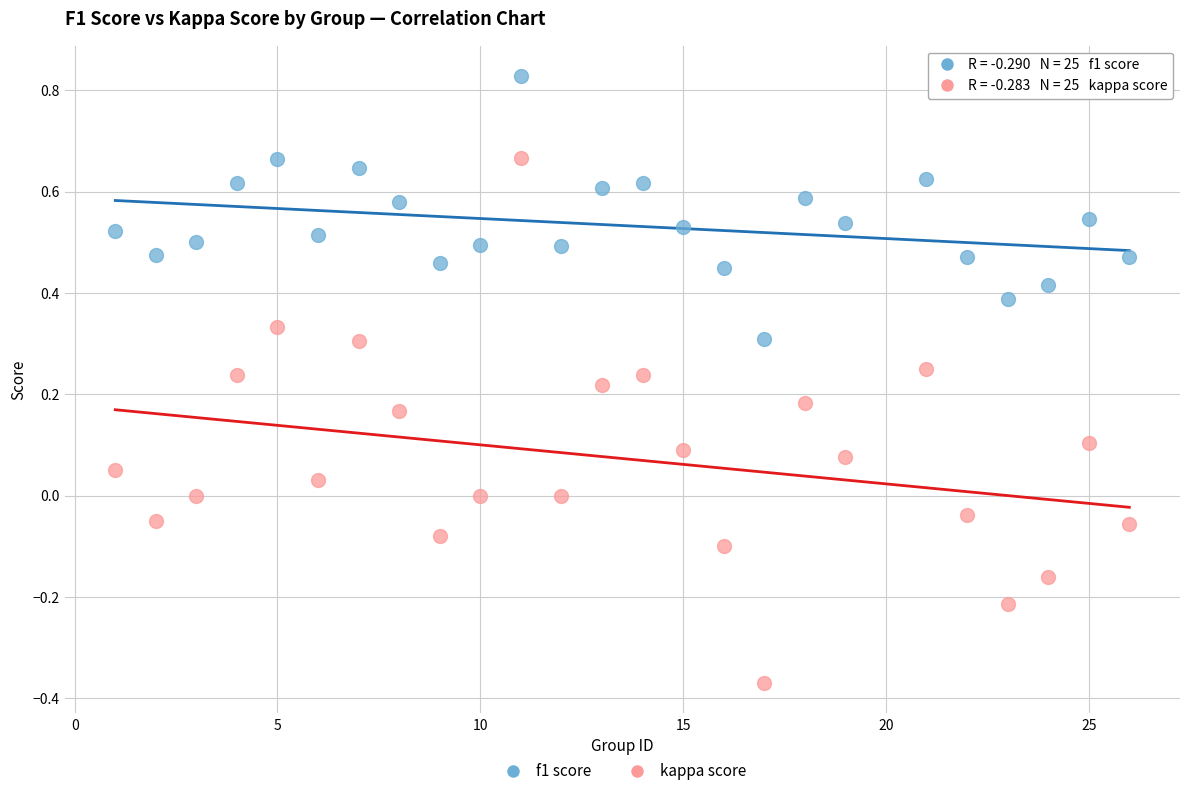

Across all data points, what is the range of X values (max minus min)?

25.0